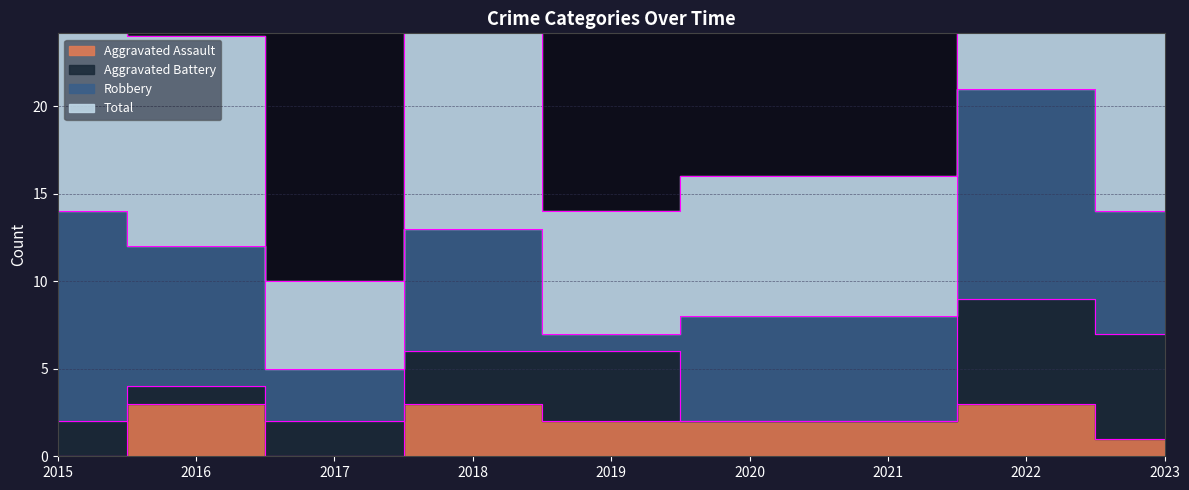

True or false: Total has a value of 40 at 2015.

False